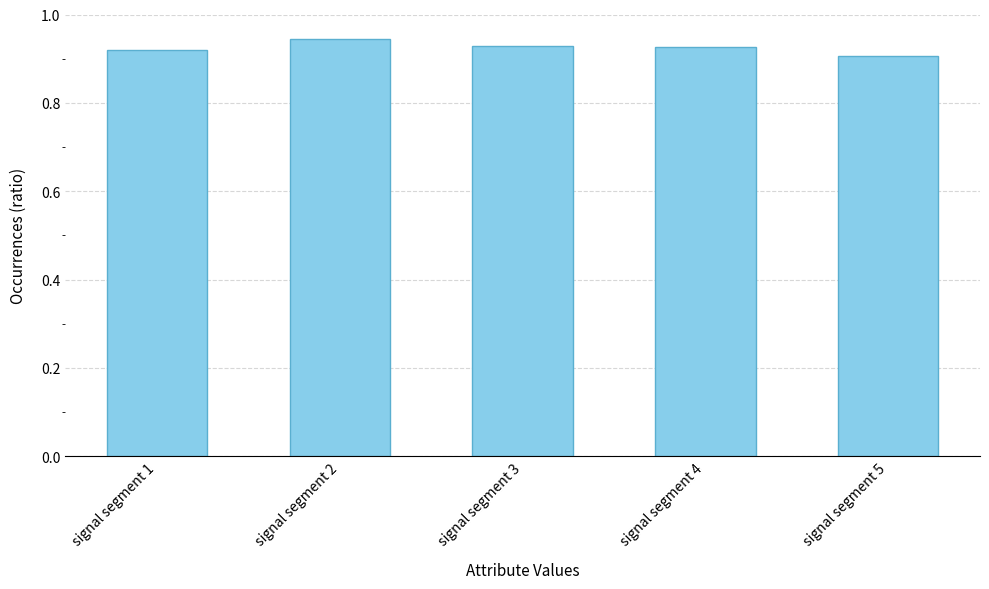

Between signal segment 1 and signal segment 2, which is larger?

signal segment 2